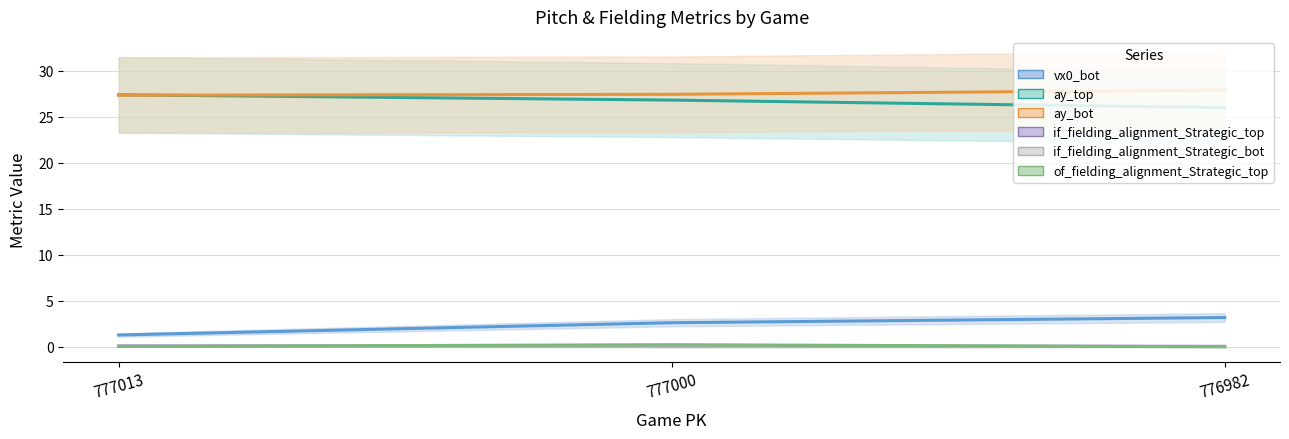

What is the difference between the highest and lowest values at 777013?

27.4